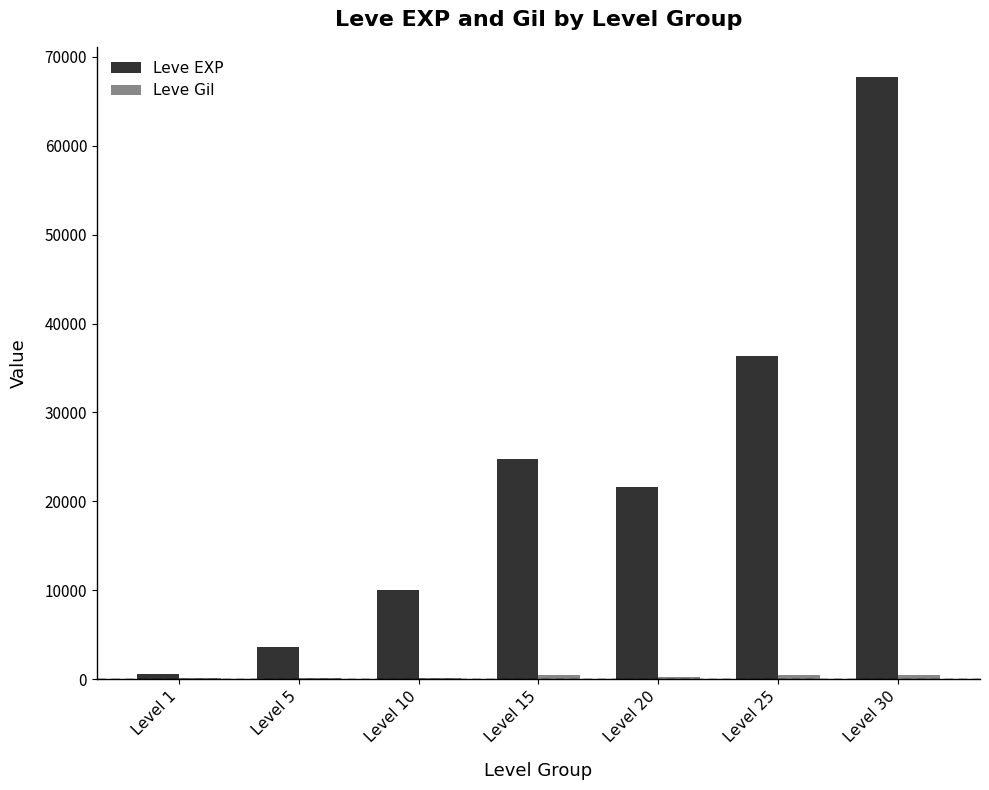

Are the bars grouped side by side (vs. stacked)?

Yes